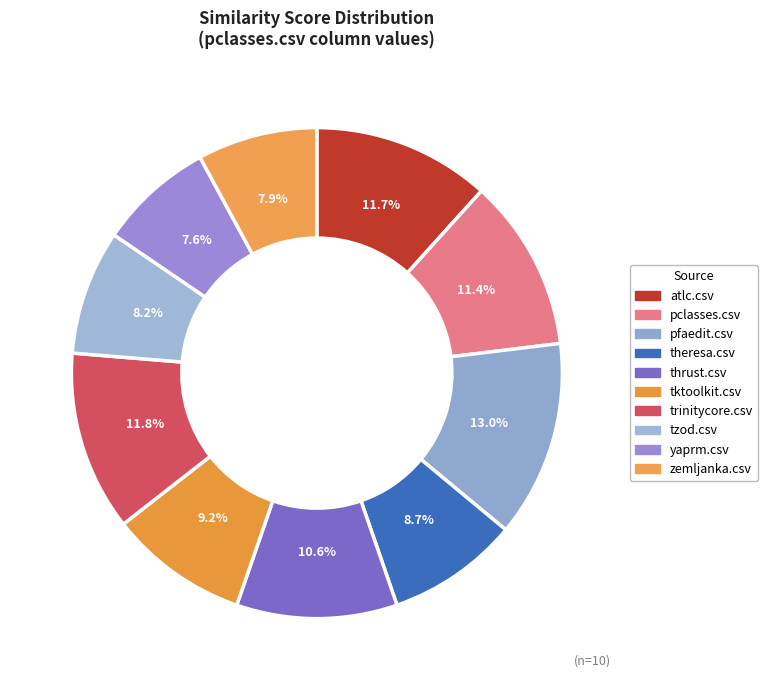

Which has a higher value, zemljanka.csv or yaprm.csv?

zemljanka.csv